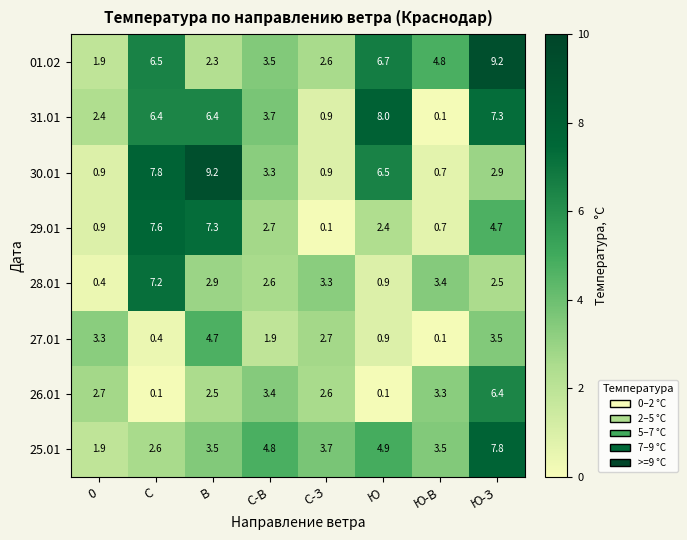

Which series has the largest range (max minus min)?

30.01